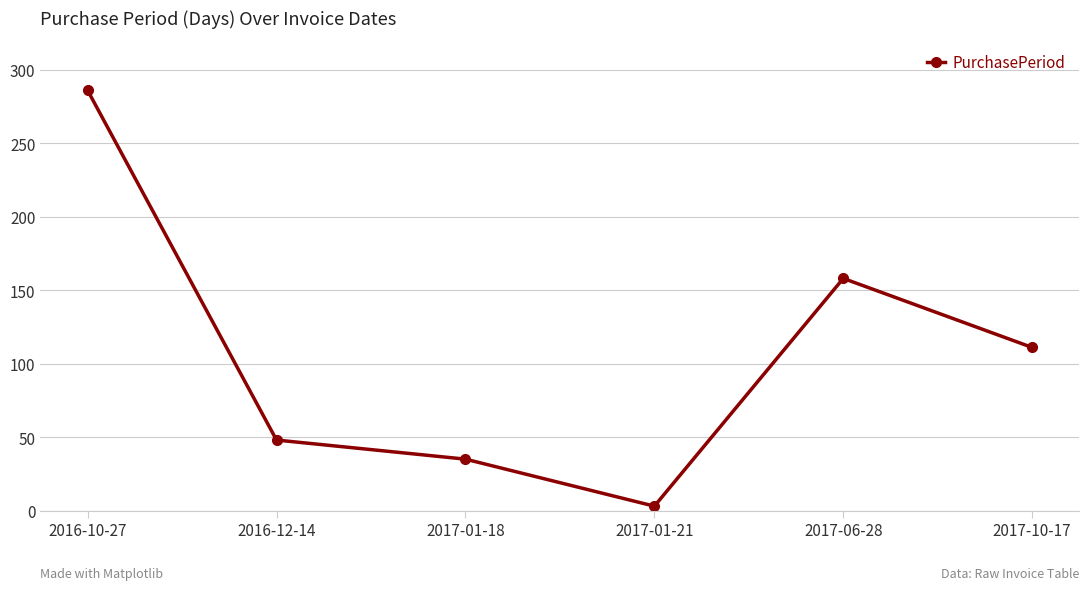

What is the average value?

107